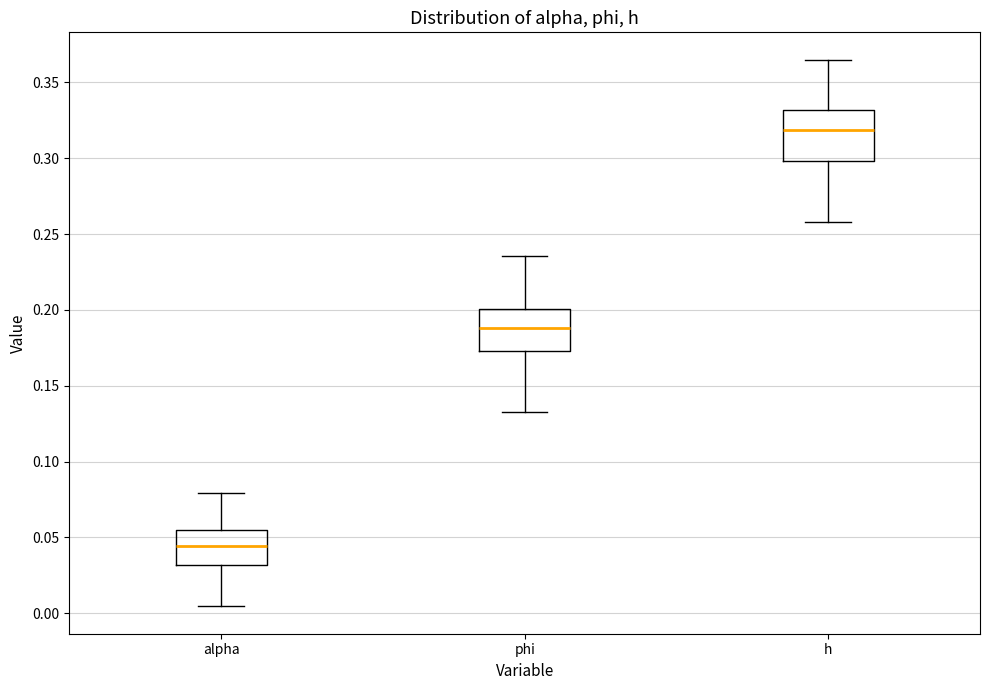

Which box's median line is the highest?

h